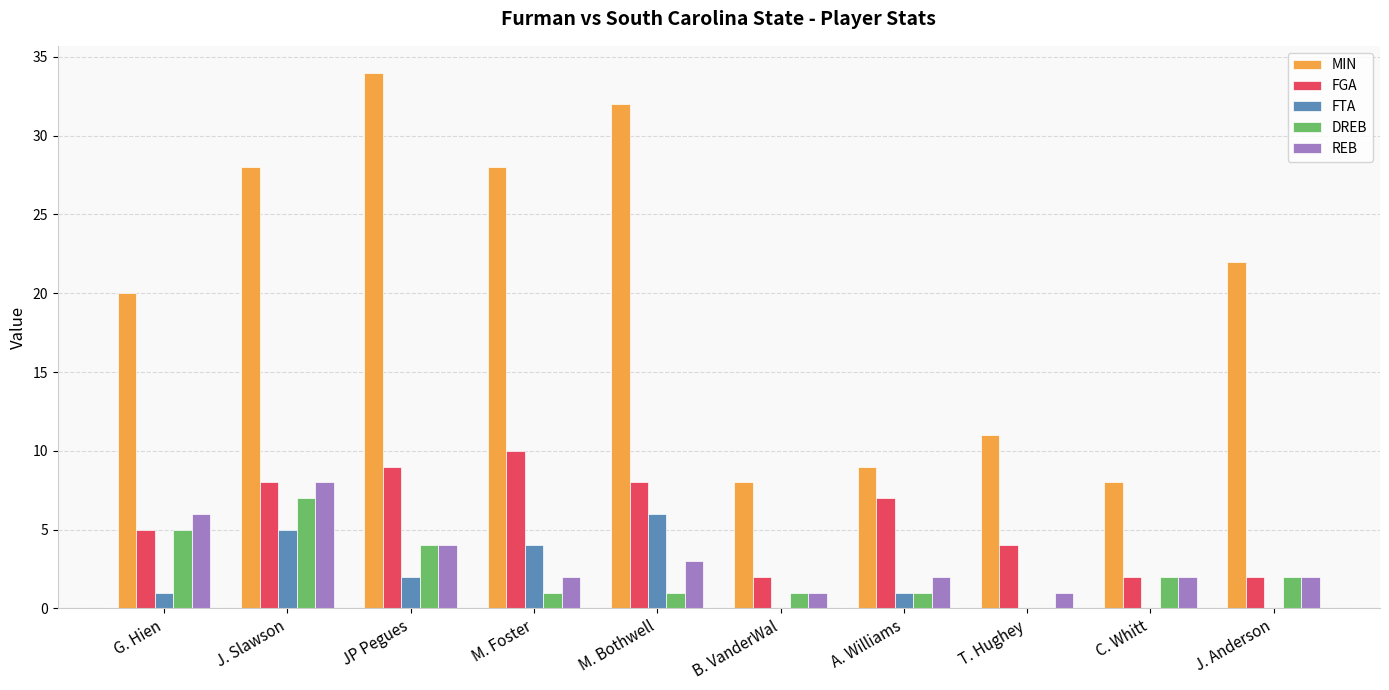

How many categories are shown in the chart?

10